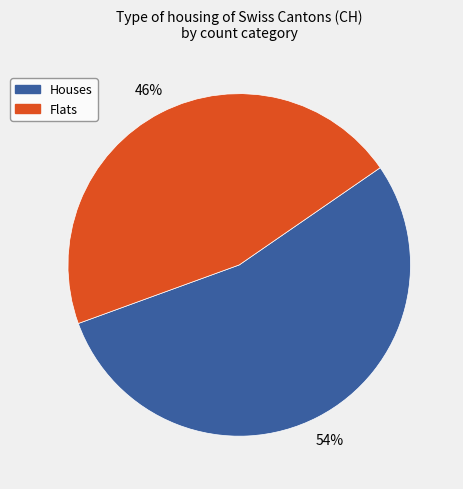

To the nearest percent, what is the difference between the largest and smallest slice percentages?

8%